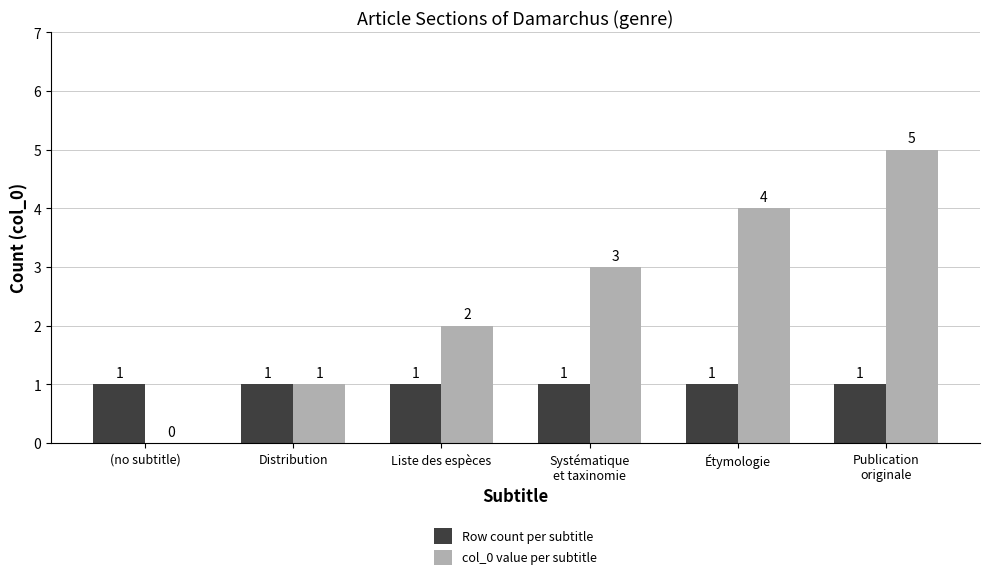

What are all the series names shown in the legend?

Row count per subtitle, col_0 value per subtitle